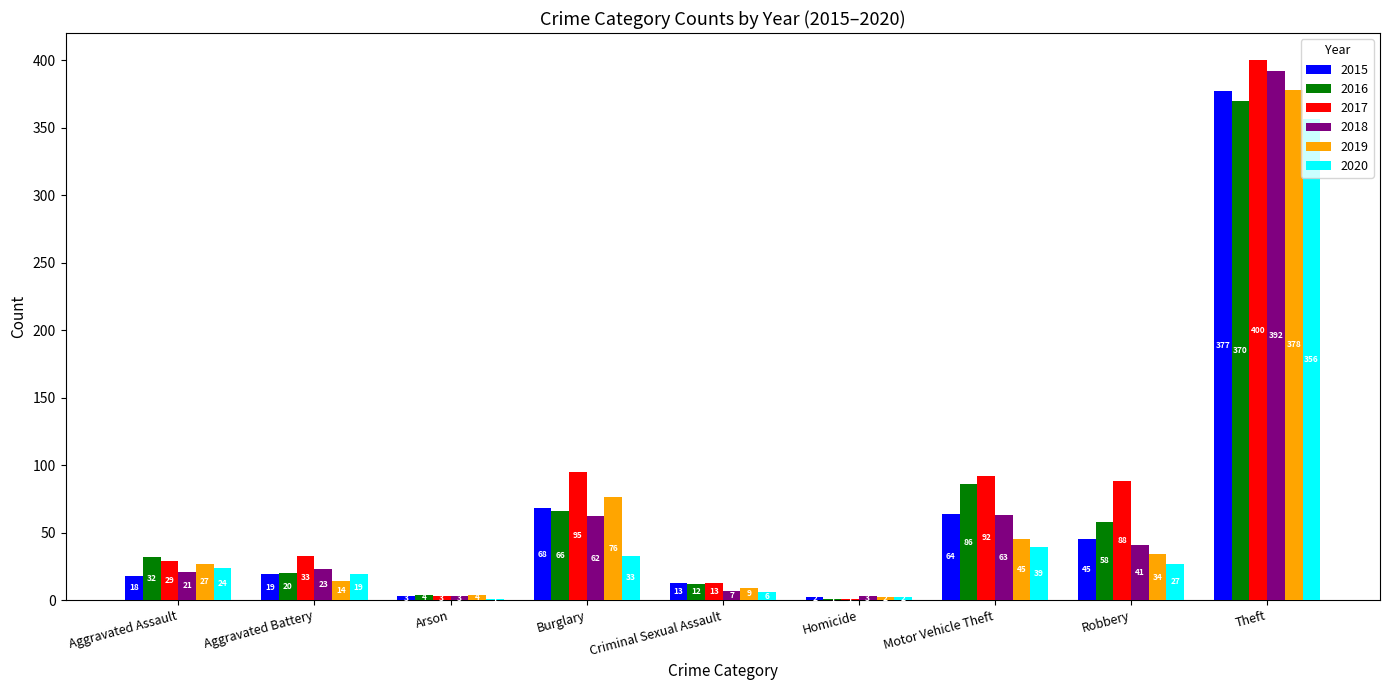

How many series are shown in this chart?

6